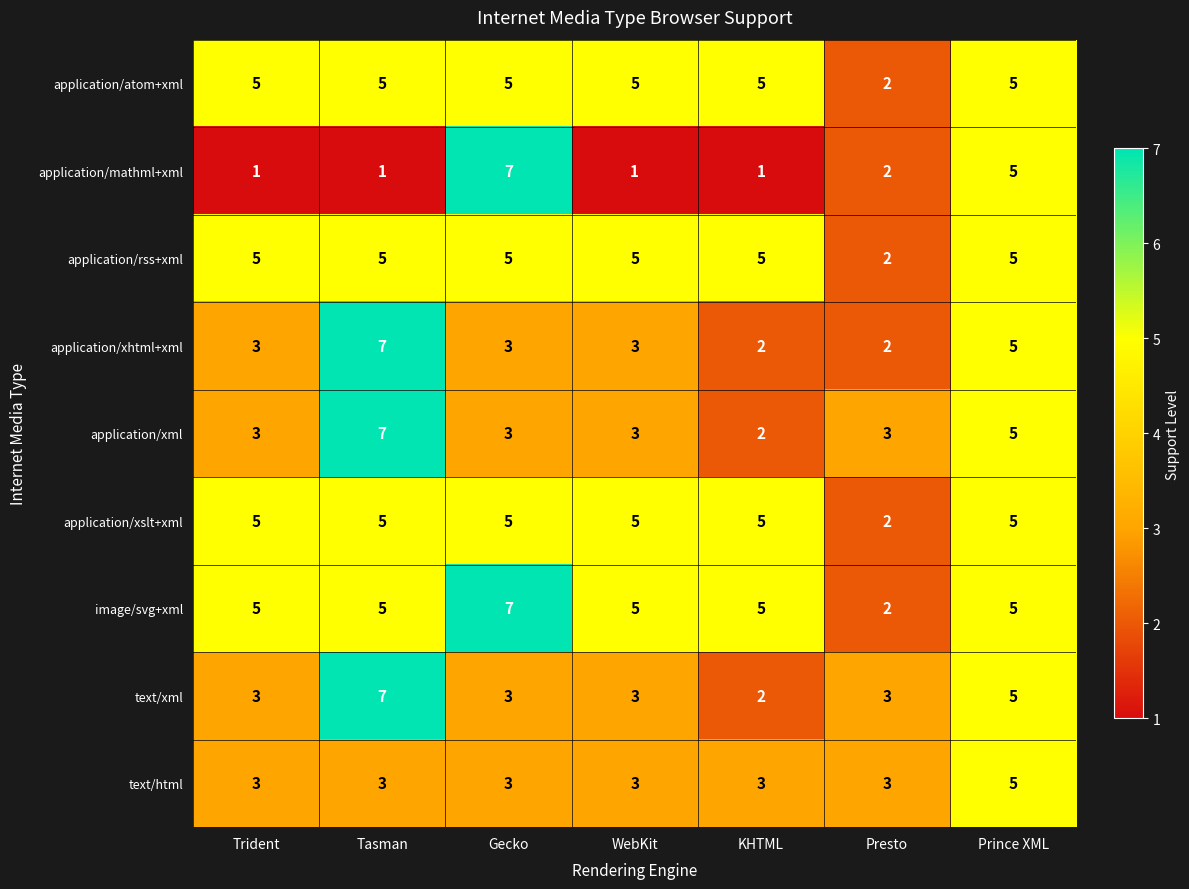

Is it true that application/xml equals 3 at Trident?

True